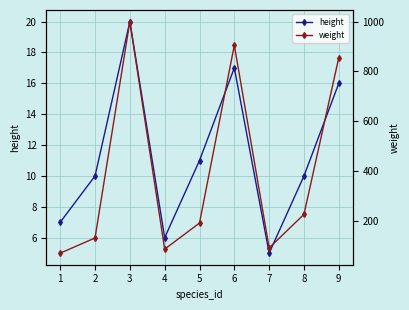

Reading left to right, list all the values displayed in this chart.

height: 1=7	2=10	3=20	4=6	5=11	6=17	7=5	8=10	9=16
weight: 1=69	2=130	3=1000	4=85	5=190	6=905	7=90	8=225	9=855